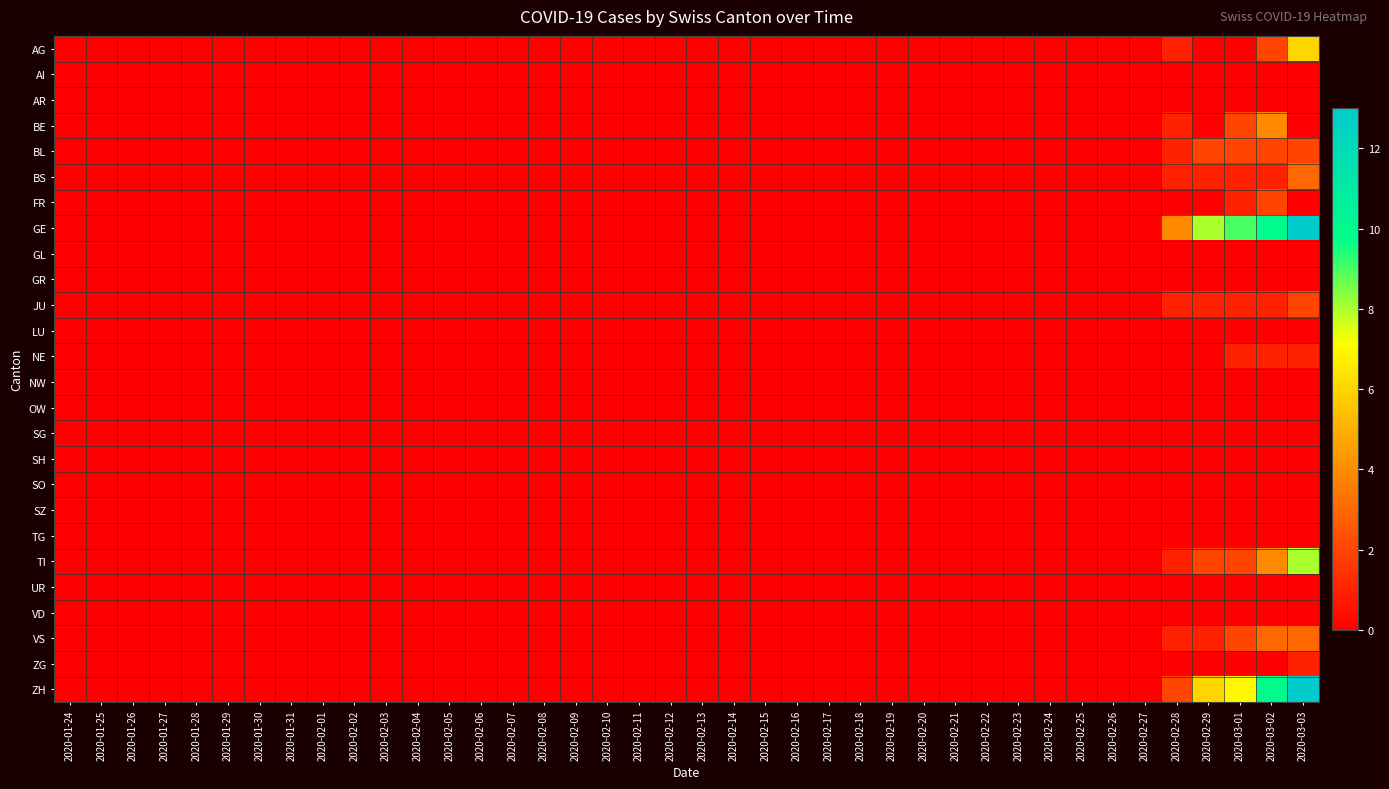

Reading left to right, list all the values displayed in this chart.

AG: 2020-01-24=0	2020-01-25=0	2020-01-26=0	2020-01-27=0	2020-01-28=0	2020-01-29=0	2020-01-30=0	2020-01-31=0	2020-02-01=0	2020-02-02=0	2020-02-03=0	2020-02-04=0	2020-02-05=0	2020-02-06=0	2020-02-07=0	2020-02-08=0	2020-02-09=0	2020-02-10=0	2020-02-11=0	2020-02-12=0	2020-02-13=0	2020-02-14=0	2020-02-15=0	2020-02-16=0	2020-02-17=0	2020-02-18=0	2020-02-19=0	2020-02-20=0	2020-02-21=0	2020-02-22=0	2020-02-23=0	2020-02-24=0	2020-02-25=0	2020-02-26=0	2020-02-27=0	2020-02-28=1	2020-02-29=0	2020-03-01=0	2020-03-02=2	2020-03-03=6
AI: 2020-01-24=0	2020-01-25=0	2020-01-26=0	2020-01-27=0	2020-01-28=0	2020-01-29=0	2020-01-30=0	2020-01-31=0	2020-02-01=0	2020-02-02=0	2020-02-03=0	2020-02-04=0	2020-02-05=0	2020-02-06=0	2020-02-07=0	2020-02-08=0	2020-02-09=0	2020-02-10=0	2020-02-11=0	2020-02-12=0	2020-02-13=0	2020-02-14=0	2020-02-15=0	2020-02-16=0	2020-02-17=0	2020-02-18=0	2020-02-19=0	2020-02-20=0	2020-02-21=0	2020-02-22=0	2020-02-23=0	2020-02-24=0	2020-02-25=0	2020-02-26=0	2020-02-27=0	2020-02-28=0	2020-02-29=0	2020-03-01=0	2020-03-02=0	2020-03-03=0
AR: 2020-01-24=0	2020-01-25=0	2020-01-26=0	2020-01-27=0	2020-01-28=0	2020-01-29=0	2020-01-30=0	2020-01-31=0	2020-02-01=0	2020-02-02=0	2020-02-03=0	2020-02-04=0	2020-02-05=0	2020-02-06=0	2020-02-07=0	2020-02-08=0	2020-02-09=0	2020-02-10=0	2020-02-11=0	2020-02-12=0	2020-02-13=0	2020-02-14=0	2020-02-15=0	2020-02-16=0	2020-02-17=0	2020-02-18=0	2020-02-19=0	2020-02-20=0	2020-02-21=0	2020-02-22=0	2020-02-23=0	2020-02-24=0	2020-02-25=0	2020-02-26=0	2020-02-27=0	2020-02-28=0	2020-02-29=0	2020-03-01=0	2020-03-02=0	2020-03-03=0
BE: 2020-01-24=0	2020-01-25=0	2020-01-26=0	2020-01-27=0	2020-01-28=0	2020-01-29=0	2020-01-30=0	2020-01-31=0	2020-02-01=0	2020-02-02=0	2020-02-03=0	2020-02-04=0	2020-02-05=0	2020-02-06=0	2020-02-07=0	2020-02-08=0	2020-02-09=0	2020-02-10=0	2020-02-11=0	2020-02-12=0	2020-02-13=0	2020-02-14=0	2020-02-15=0	2020-02-16=0	2020-02-17=0	2020-02-18=0	2020-02-19=0	2020-02-20=0	2020-02-21=0	2020-02-22=0	2020-02-23=0	2020-02-24=0	2020-02-25=0	2020-02-26=0	2020-02-27=0	2020-02-28=1	2020-02-29=0	2020-03-01=2	2020-03-02=4	2020-03-03=0
BL: 2020-01-24=0	2020-01-25=0	2020-01-26=0	2020-01-27=0	2020-01-28=0	2020-01-29=0	2020-01-30=0	2020-01-31=0	2020-02-01=0	2020-02-02=0	2020-02-03=0	2020-02-04=0	2020-02-05=0	2020-02-06=0	2020-02-07=0	2020-02-08=0	2020-02-09=0	2020-02-10=0	2020-02-11=0	2020-02-12=0	2020-02-13=0	2020-02-14=0	2020-02-15=0	2020-02-16=0	2020-02-17=0	2020-02-18=0	2020-02-19=0	2020-02-20=0	2020-02-21=0	2020-02-22=0	2020-02-23=0	2020-02-24=0	2020-02-25=0	2020-02-26=0	2020-02-27=0	2020-02-28=1	2020-02-29=2	2020-03-01=2	2020-03-02=2	2020-03-03=2
BS: 2020-01-24=0	2020-01-25=0	2020-01-26=0	2020-01-27=0	2020-01-28=0	2020-01-29=0	2020-01-30=0	2020-01-31=0	2020-02-01=0	2020-02-02=0	2020-02-03=0	2020-02-04=0	2020-02-05=0	2020-02-06=0	2020-02-07=0	2020-02-08=0	2020-02-09=0	2020-02-10=0	2020-02-11=0	2020-02-12=0	2020-02-13=0	2020-02-14=0	2020-02-15=0	2020-02-16=0	2020-02-17=0	2020-02-18=0	2020-02-19=0	2020-02-20=0	2020-02-21=0	2020-02-22=0	2020-02-23=0	2020-02-24=0	2020-02-25=0	2020-02-26=0	2020-02-27=0	2020-02-28=1	2020-02-29=1	2020-03-01=1	2020-03-02=1	2020-03-03=3
FR: 2020-01-24=0	2020-01-25=0	2020-01-26=0	2020-01-27=0	2020-01-28=0	2020-01-29=0	2020-01-30=0	2020-01-31=0	2020-02-01=0	2020-02-02=0	2020-02-03=0	2020-02-04=0	2020-02-05=0	2020-02-06=0	2020-02-07=0	2020-02-08=0	2020-02-09=0	2020-02-10=0	2020-02-11=0	2020-02-12=0	2020-02-13=0	2020-02-14=0	2020-02-15=0	2020-02-16=0	2020-02-17=0	2020-02-18=0	2020-02-19=0	2020-02-20=0	2020-02-21=0	2020-02-22=0	2020-02-23=0	2020-02-24=0	2020-02-25=0	2020-02-26=0	2020-02-27=0	2020-02-28=0	2020-02-29=0	2020-03-01=1	2020-03-02=2	2020-03-03=0
GE: 2020-01-24=0	2020-01-25=0	2020-01-26=0	2020-01-27=0	2020-01-28=0	2020-01-29=0	2020-01-30=0	2020-01-31=0	2020-02-01=0	2020-02-02=0	2020-02-03=0	2020-02-04=0	2020-02-05=0	2020-02-06=0	2020-02-07=0	2020-02-08=0	2020-02-09=0	2020-02-10=0	2020-02-11=0	2020-02-12=0	2020-02-13=0	2020-02-14=0	2020-02-15=0	2020-02-16=0	2020-02-17=0	2020-02-18=0	2020-02-19=0	2020-02-20=0	2020-02-21=0	2020-02-22=0	2020-02-23=0	2020-02-24=0	2020-02-25=0	2020-02-26=0	2020-02-27=0	2020-02-28=4	2020-02-29=8	2020-03-01=9	2020-03-02=10	2020-03-03=13
GL: 2020-01-24=0	2020-01-25=0	2020-01-26=0	2020-01-27=0	2020-01-28=0	2020-01-29=0	2020-01-30=0	2020-01-31=0	2020-02-01=0	2020-02-02=0	2020-02-03=0	2020-02-04=0	2020-02-05=0	2020-02-06=0	2020-02-07=0	2020-02-08=0	2020-02-09=0	2020-02-10=0	2020-02-11=0	2020-02-12=0	2020-02-13=0	2020-02-14=0	2020-02-15=0	2020-02-16=0	2020-02-17=0	2020-02-18=0	2020-02-19=0	2020-02-20=0	2020-02-21=0	2020-02-22=0	2020-02-23=0	2020-02-24=0	2020-02-25=0	2020-02-26=0	2020-02-27=0	2020-02-28=0	2020-02-29=0	2020-03-01=0	2020-03-02=0	2020-03-03=0
GR: 2020-01-24=0	2020-01-25=0	2020-01-26=0	2020-01-27=0	2020-01-28=0	2020-01-29=0	2020-01-30=0	2020-01-31=0	2020-02-01=0	2020-02-02=0	2020-02-03=0	2020-02-04=0	2020-02-05=0	2020-02-06=0	2020-02-07=0	2020-02-08=0	2020-02-09=0	2020-02-10=0	2020-02-11=0	2020-02-12=0	2020-02-13=0	2020-02-14=0	2020-02-15=0	2020-02-16=0	2020-02-17=0	2020-02-18=0	2020-02-19=0	2020-02-20=0	2020-02-21=0	2020-02-22=0	2020-02-23=0	2020-02-24=0	2020-02-25=0	2020-02-26=0	2020-02-27=0	2020-02-28=0	2020-02-29=0	2020-03-01=0	2020-03-02=0	2020-03-03=0
JU: 2020-01-24=0	2020-01-25=0	2020-01-26=0	2020-01-27=0	2020-01-28=0	2020-01-29=0	2020-01-30=0	2020-01-31=0	2020-02-01=0	2020-02-02=0	2020-02-03=0	2020-02-04=0	2020-02-05=0	2020-02-06=0	2020-02-07=0	2020-02-08=0	2020-02-09=0	2020-02-10=0	2020-02-11=0	2020-02-12=0	2020-02-13=0	2020-02-14=0	2020-02-15=0	2020-02-16=0	2020-02-17=0	2020-02-18=0	2020-02-19=0	2020-02-20=0	2020-02-21=0	2020-02-22=0	2020-02-23=0	2020-02-24=0	2020-02-25=0	2020-02-26=0	2020-02-27=0	2020-02-28=1	2020-02-29=1	2020-03-01=1	2020-03-02=1	2020-03-03=2
LU: 2020-01-24=0	2020-01-25=0	2020-01-26=0	2020-01-27=0	2020-01-28=0	2020-01-29=0	2020-01-30=0	2020-01-31=0	2020-02-01=0	2020-02-02=0	2020-02-03=0	2020-02-04=0	2020-02-05=0	2020-02-06=0	2020-02-07=0	2020-02-08=0	2020-02-09=0	2020-02-10=0	2020-02-11=0	2020-02-12=0	2020-02-13=0	2020-02-14=0	2020-02-15=0	2020-02-16=0	2020-02-17=0	2020-02-18=0	2020-02-19=0	2020-02-20=0	2020-02-21=0	2020-02-22=0	2020-02-23=0	2020-02-24=0	2020-02-25=0	2020-02-26=0	2020-02-27=0	2020-02-28=0	2020-02-29=0	2020-03-01=0	2020-03-02=0	2020-03-03=0
NE: 2020-01-24=0	2020-01-25=0	2020-01-26=0	2020-01-27=0	2020-01-28=0	2020-01-29=0	2020-01-30=0	2020-01-31=0	2020-02-01=0	2020-02-02=0	2020-02-03=0	2020-02-04=0	2020-02-05=0	2020-02-06=0	2020-02-07=0	2020-02-08=0	2020-02-09=0	2020-02-10=0	2020-02-11=0	2020-02-12=0	2020-02-13=0	2020-02-14=0	2020-02-15=0	2020-02-16=0	2020-02-17=0	2020-02-18=0	2020-02-19=0	2020-02-20=0	2020-02-21=0	2020-02-22=0	2020-02-23=0	2020-02-24=0	2020-02-25=0	2020-02-26=0	2020-02-27=0	2020-02-28=0	2020-02-29=0	2020-03-01=1	2020-03-02=1	2020-03-03=1
NW: 2020-01-24=0	2020-01-25=0	2020-01-26=0	2020-01-27=0	2020-01-28=0	2020-01-29=0	2020-01-30=0	2020-01-31=0	2020-02-01=0	2020-02-02=0	2020-02-03=0	2020-02-04=0	2020-02-05=0	2020-02-06=0	2020-02-07=0	2020-02-08=0	2020-02-09=0	2020-02-10=0	2020-02-11=0	2020-02-12=0	2020-02-13=0	2020-02-14=0	2020-02-15=0	2020-02-16=0	2020-02-17=0	2020-02-18=0	2020-02-19=0	2020-02-20=0	2020-02-21=0	2020-02-22=0	2020-02-23=0	2020-02-24=0	2020-02-25=0	2020-02-26=0	2020-02-27=0	2020-02-28=0	2020-02-29=0	2020-03-01=0	2020-03-02=0	2020-03-03=0
OW: 2020-01-24=0	2020-01-25=0	2020-01-26=0	2020-01-27=0	2020-01-28=0	2020-01-29=0	2020-01-30=0	2020-01-31=0	2020-02-01=0	2020-02-02=0	2020-02-03=0	2020-02-04=0	2020-02-05=0	2020-02-06=0	2020-02-07=0	2020-02-08=0	2020-02-09=0	2020-02-10=0	2020-02-11=0	2020-02-12=0	2020-02-13=0	2020-02-14=0	2020-02-15=0	2020-02-16=0	2020-02-17=0	2020-02-18=0	2020-02-19=0	2020-02-20=0	2020-02-21=0	2020-02-22=0	2020-02-23=0	2020-02-24=0	2020-02-25=0	2020-02-26=0	2020-02-27=0	2020-02-28=0	2020-02-29=0	2020-03-01=0	2020-03-02=0	2020-03-03=0
SG: 2020-01-24=0	2020-01-25=0	2020-01-26=0	2020-01-27=0	2020-01-28=0	2020-01-29=0	2020-01-30=0	2020-01-31=0	2020-02-01=0	2020-02-02=0	2020-02-03=0	2020-02-04=0	2020-02-05=0	2020-02-06=0	2020-02-07=0	2020-02-08=0	2020-02-09=0	2020-02-10=0	2020-02-11=0	2020-02-12=0	2020-02-13=0	2020-02-14=0	2020-02-15=0	2020-02-16=0	2020-02-17=0	2020-02-18=0	2020-02-19=0	2020-02-20=0	2020-02-21=0	2020-02-22=0	2020-02-23=0	2020-02-24=0	2020-02-25=0	2020-02-26=0	2020-02-27=0	2020-02-28=0	2020-02-29=0	2020-03-01=0	2020-03-02=0	2020-03-03=0
SH: 2020-01-24=0	2020-01-25=0	2020-01-26=0	2020-01-27=0	2020-01-28=0	2020-01-29=0	2020-01-30=0	2020-01-31=0	2020-02-01=0	2020-02-02=0	2020-02-03=0	2020-02-04=0	2020-02-05=0	2020-02-06=0	2020-02-07=0	2020-02-08=0	2020-02-09=0	2020-02-10=0	2020-02-11=0	2020-02-12=0	2020-02-13=0	2020-02-14=0	2020-02-15=0	2020-02-16=0	2020-02-17=0	2020-02-18=0	2020-02-19=0	2020-02-20=0	2020-02-21=0	2020-02-22=0	2020-02-23=0	2020-02-24=0	2020-02-25=0	2020-02-26=0	2020-02-27=0	2020-02-28=0	2020-02-29=0	2020-03-01=0	2020-03-02=0	2020-03-03=0
SO: 2020-01-24=0	2020-01-25=0	2020-01-26=0	2020-01-27=0	2020-01-28=0	2020-01-29=0	2020-01-30=0	2020-01-31=0	2020-02-01=0	2020-02-02=0	2020-02-03=0	2020-02-04=0	2020-02-05=0	2020-02-06=0	2020-02-07=0	2020-02-08=0	2020-02-09=0	2020-02-10=0	2020-02-11=0	2020-02-12=0	2020-02-13=0	2020-02-14=0	2020-02-15=0	2020-02-16=0	2020-02-17=0	2020-02-18=0	2020-02-19=0	2020-02-20=0	2020-02-21=0	2020-02-22=0	2020-02-23=0	2020-02-24=0	2020-02-25=0	2020-02-26=0	2020-02-27=0	2020-02-28=0	2020-02-29=0	2020-03-01=0	2020-03-02=0	2020-03-03=0
SZ: 2020-01-24=0	2020-01-25=0	2020-01-26=0	2020-01-27=0	2020-01-28=0	2020-01-29=0	2020-01-30=0	2020-01-31=0	2020-02-01=0	2020-02-02=0	2020-02-03=0	2020-02-04=0	2020-02-05=0	2020-02-06=0	2020-02-07=0	2020-02-08=0	2020-02-09=0	2020-02-10=0	2020-02-11=0	2020-02-12=0	2020-02-13=0	2020-02-14=0	2020-02-15=0	2020-02-16=0	2020-02-17=0	2020-02-18=0	2020-02-19=0	2020-02-20=0	2020-02-21=0	2020-02-22=0	2020-02-23=0	2020-02-24=0	2020-02-25=0	2020-02-26=0	2020-02-27=0	2020-02-28=0	2020-02-29=0	2020-03-01=0	2020-03-02=0	2020-03-03=0
TG: 2020-01-24=0	2020-01-25=0	2020-01-26=0	2020-01-27=0	2020-01-28=0	2020-01-29=0	2020-01-30=0	2020-01-31=0	2020-02-01=0	2020-02-02=0	2020-02-03=0	2020-02-04=0	2020-02-05=0	2020-02-06=0	2020-02-07=0	2020-02-08=0	2020-02-09=0	2020-02-10=0	2020-02-11=0	2020-02-12=0	2020-02-13=0	2020-02-14=0	2020-02-15=0	2020-02-16=0	2020-02-17=0	2020-02-18=0	2020-02-19=0	2020-02-20=0	2020-02-21=0	2020-02-22=0	2020-02-23=0	2020-02-24=0	2020-02-25=0	2020-02-26=0	2020-02-27=0	2020-02-28=0	2020-02-29=0	2020-03-01=0	2020-03-02=0	2020-03-03=0
TI: 2020-01-24=0	2020-01-25=0	2020-01-26=0	2020-01-27=0	2020-01-28=0	2020-01-29=0	2020-01-30=0	2020-01-31=0	2020-02-01=0	2020-02-02=0	2020-02-03=0	2020-02-04=0	2020-02-05=0	2020-02-06=0	2020-02-07=0	2020-02-08=0	2020-02-09=0	2020-02-10=0	2020-02-11=0	2020-02-12=0	2020-02-13=0	2020-02-14=0	2020-02-15=0	2020-02-16=0	2020-02-17=0	2020-02-18=0	2020-02-19=0	2020-02-20=0	2020-02-21=0	2020-02-22=0	2020-02-23=0	2020-02-24=0	2020-02-25=0	2020-02-26=0	2020-02-27=0	2020-02-28=1	2020-02-29=2	2020-03-01=2	2020-03-02=4	2020-03-03=8
UR: 2020-01-24=0	2020-01-25=0	2020-01-26=0	2020-01-27=0	2020-01-28=0	2020-01-29=0	2020-01-30=0	2020-01-31=0	2020-02-01=0	2020-02-02=0	2020-02-03=0	2020-02-04=0	2020-02-05=0	2020-02-06=0	2020-02-07=0	2020-02-08=0	2020-02-09=0	2020-02-10=0	2020-02-11=0	2020-02-12=0	2020-02-13=0	2020-02-14=0	2020-02-15=0	2020-02-16=0	2020-02-17=0	2020-02-18=0	2020-02-19=0	2020-02-20=0	2020-02-21=0	2020-02-22=0	2020-02-23=0	2020-02-24=0	2020-02-25=0	2020-02-26=0	2020-02-27=0	2020-02-28=0	2020-02-29=0	2020-03-01=0	2020-03-02=0	2020-03-03=0
VD: 2020-01-24=0	2020-01-25=0	2020-01-26=0	2020-01-27=0	2020-01-28=0	2020-01-29=0	2020-01-30=0	2020-01-31=0	2020-02-01=0	2020-02-02=0	2020-02-03=0	2020-02-04=0	2020-02-05=0	2020-02-06=0	2020-02-07=0	2020-02-08=0	2020-02-09=0	2020-02-10=0	2020-02-11=0	2020-02-12=0	2020-02-13=0	2020-02-14=0	2020-02-15=0	2020-02-16=0	2020-02-17=0	2020-02-18=0	2020-02-19=0	2020-02-20=0	2020-02-21=0	2020-02-22=0	2020-02-23=0	2020-02-24=0	2020-02-25=0	2020-02-26=0	2020-02-27=0	2020-02-28=0	2020-02-29=0	2020-03-01=0	2020-03-02=0	2020-03-03=0
VS: 2020-01-24=0	2020-01-25=0	2020-01-26=0	2020-01-27=0	2020-01-28=0	2020-01-29=0	2020-01-30=0	2020-01-31=0	2020-02-01=0	2020-02-02=0	2020-02-03=0	2020-02-04=0	2020-02-05=0	2020-02-06=0	2020-02-07=0	2020-02-08=0	2020-02-09=0	2020-02-10=0	2020-02-11=0	2020-02-12=0	2020-02-13=0	2020-02-14=0	2020-02-15=0	2020-02-16=0	2020-02-17=0	2020-02-18=0	2020-02-19=0	2020-02-20=0	2020-02-21=0	2020-02-22=0	2020-02-23=0	2020-02-24=0	2020-02-25=0	2020-02-26=0	2020-02-27=0	2020-02-28=1	2020-02-29=1	2020-03-01=2	2020-03-02=3	2020-03-03=3
ZG: 2020-01-24=0	2020-01-25=0	2020-01-26=0	2020-01-27=0	2020-01-28=0	2020-01-29=0	2020-01-30=0	2020-01-31=0	2020-02-01=0	2020-02-02=0	2020-02-03=0	2020-02-04=0	2020-02-05=0	2020-02-06=0	2020-02-07=0	2020-02-08=0	2020-02-09=0	2020-02-10=0	2020-02-11=0	2020-02-12=0	2020-02-13=0	2020-02-14=0	2020-02-15=0	2020-02-16=0	2020-02-17=0	2020-02-18=0	2020-02-19=0	2020-02-20=0	2020-02-21=0	2020-02-22=0	2020-02-23=0	2020-02-24=0	2020-02-25=0	2020-02-26=0	2020-02-27=0	2020-02-28=0	2020-02-29=0	2020-03-01=0	2020-03-02=0	2020-03-03=1
ZH: 2020-01-24=0	2020-01-25=0	2020-01-26=0	2020-01-27=0	2020-01-28=0	2020-01-29=0	2020-01-30=0	2020-01-31=0	2020-02-01=0	2020-02-02=0	2020-02-03=0	2020-02-04=0	2020-02-05=0	2020-02-06=0	2020-02-07=0	2020-02-08=0	2020-02-09=0	2020-02-10=0	2020-02-11=0	2020-02-12=0	2020-02-13=0	2020-02-14=0	2020-02-15=0	2020-02-16=0	2020-02-17=0	2020-02-18=0	2020-02-19=0	2020-02-20=0	2020-02-21=0	2020-02-22=0	2020-02-23=0	2020-02-24=0	2020-02-25=0	2020-02-26=0	2020-02-27=0	2020-02-28=2	2020-02-29=6	2020-03-01=7	2020-03-02=10	2020-03-03=13